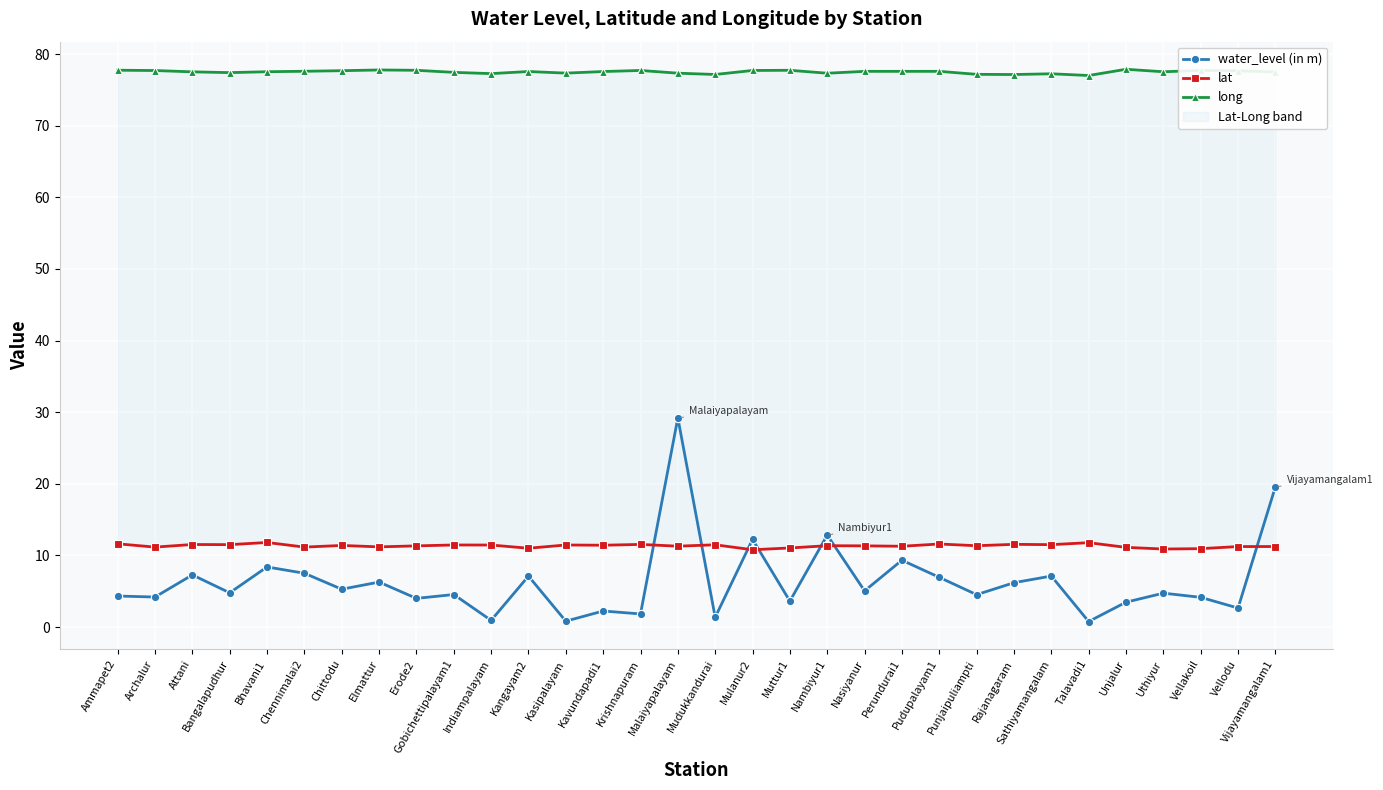

Which series has the widest spread of values?

water_level (in m)